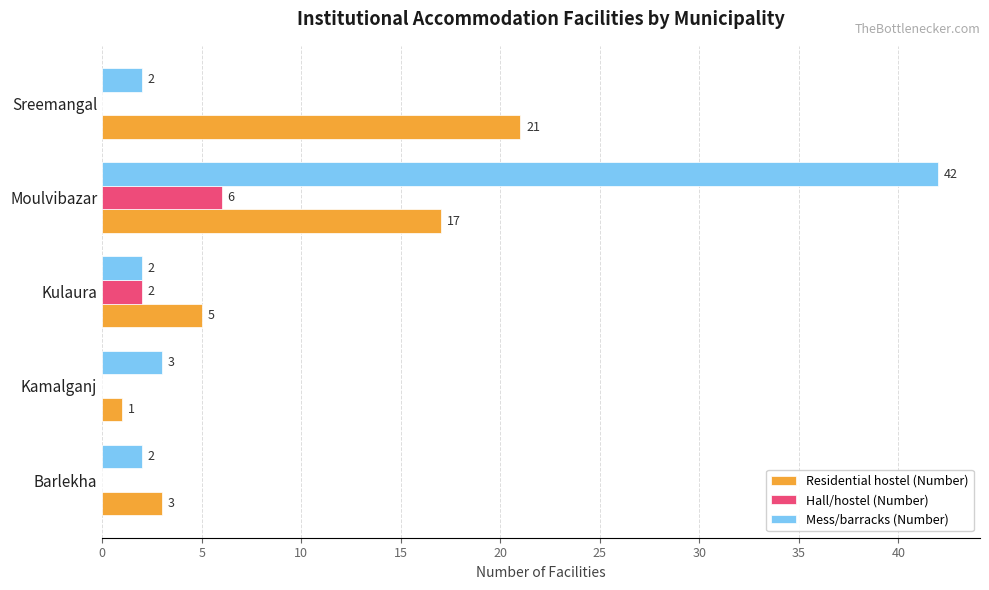

At which label is Hall/hostel (Number) closest to 3?

Kulaura